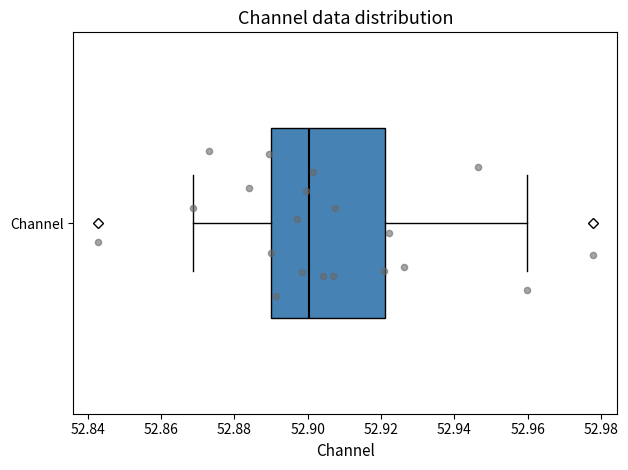

Where does the left whisker of the box for Channel end on the x-axis? The values are not printed on the chart, so give them approximately, as read against the axis.

52.868